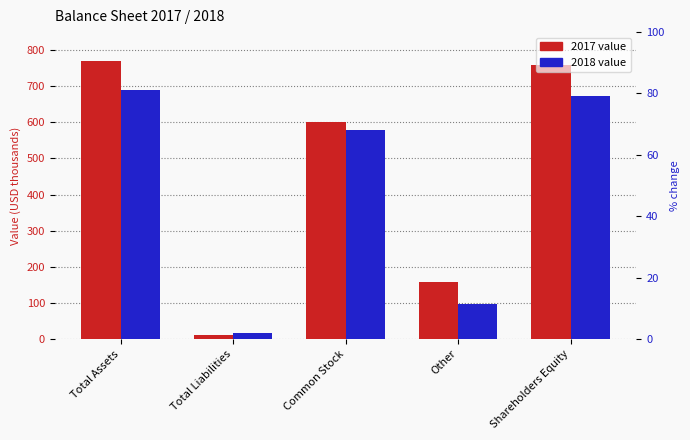

Reading right to left, what are all the values shown in this chart?

2017: 758	157	602	11	769
2018: 674	96	578	16	690